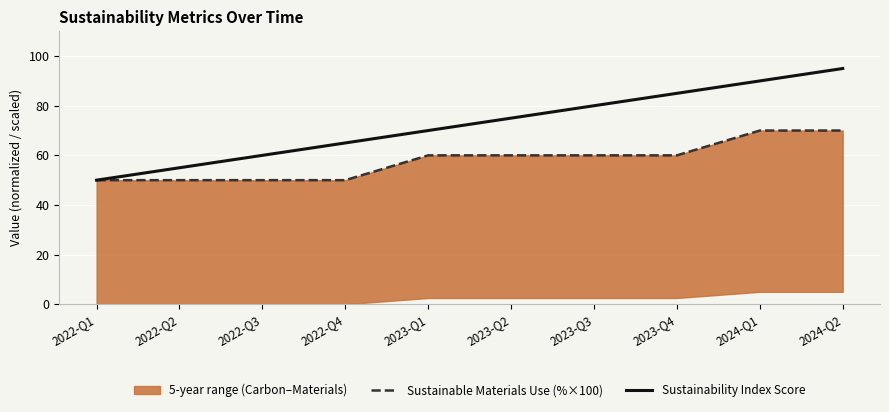

True or false: Sustainable Materials Use (%×100) and Sustainability Index Score intersect in this chart.

False